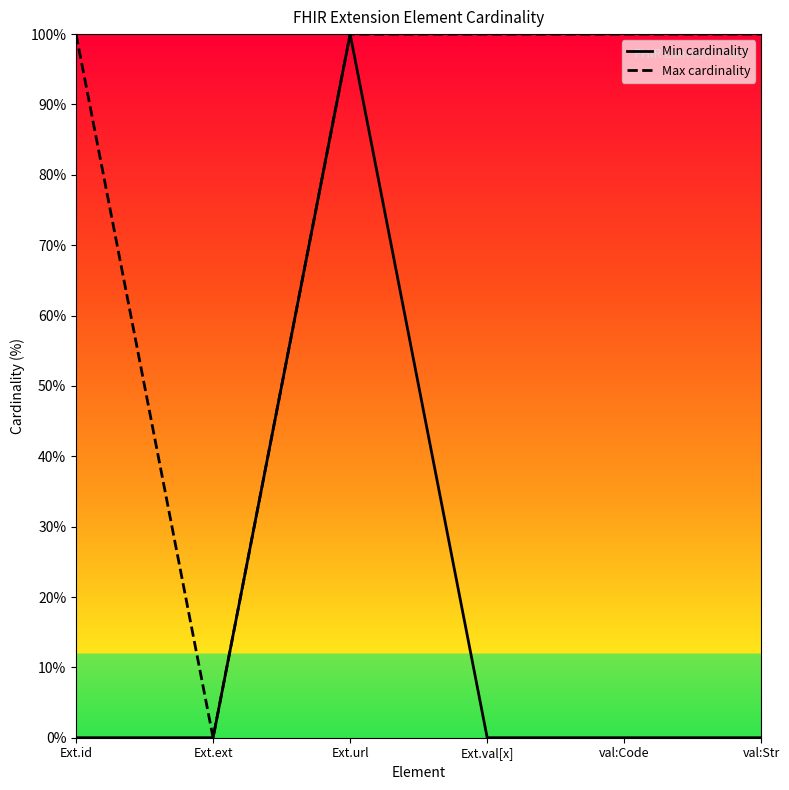

How many interior local valleys does the Max cardinality series have?

1